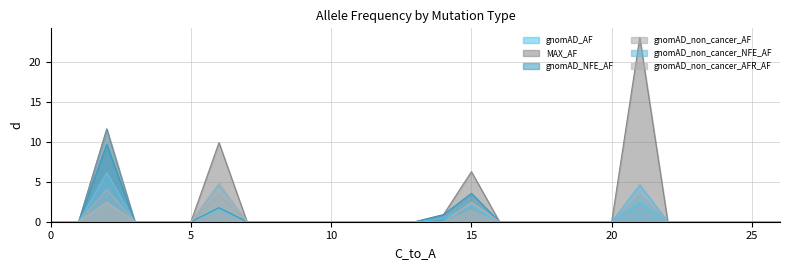

True or false: gnomAD_AF has a value of -8.0 at 25.

False